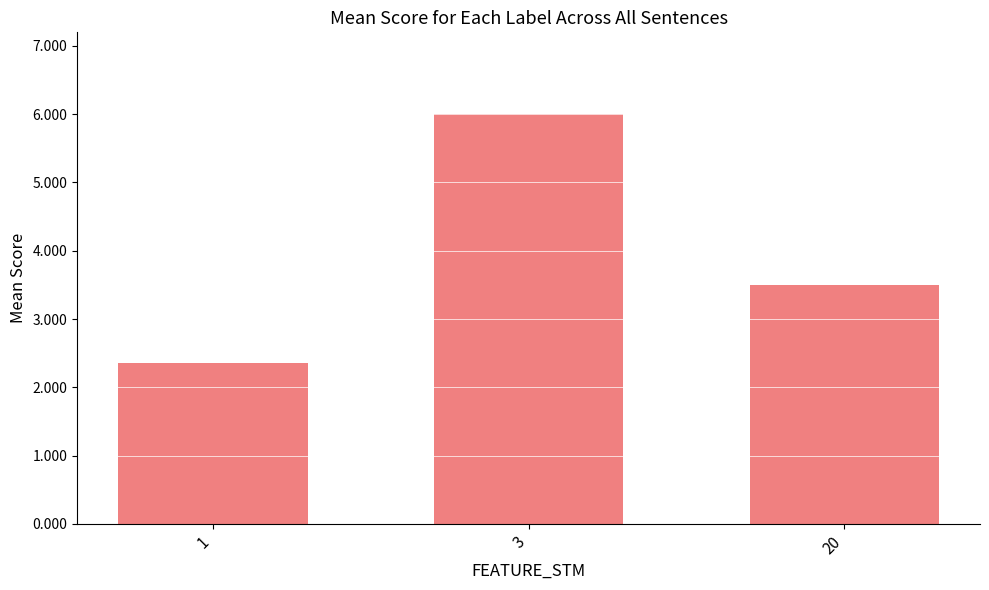

What is the value of the 2nd bar from the left?

6.0